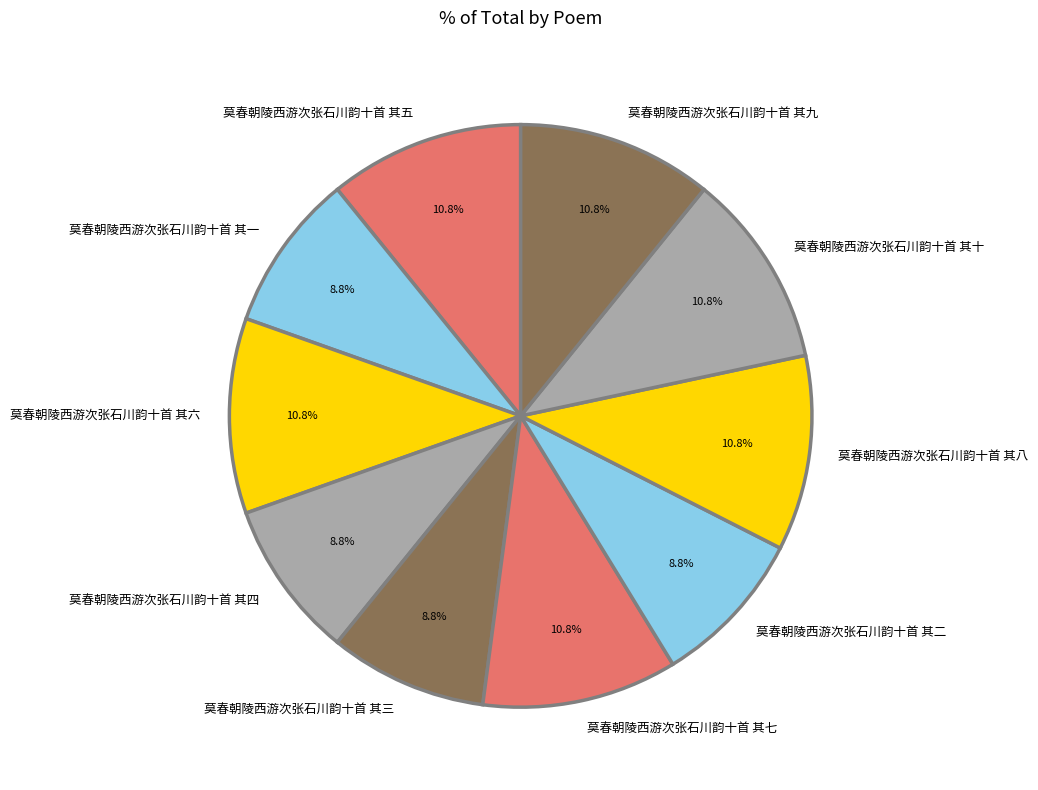

To the nearest percent, what portion does 莫春朝陵西游次张石川韵十首 其六 represent?

11%